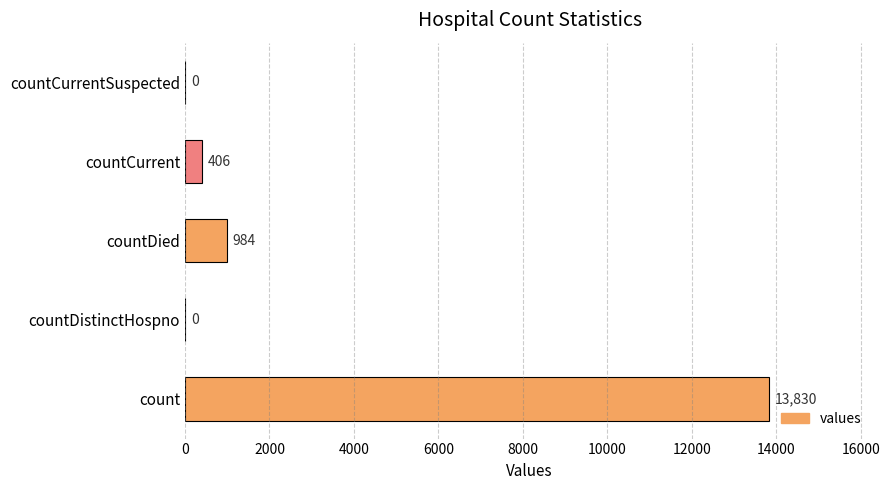

What is the sum of all values?

15220